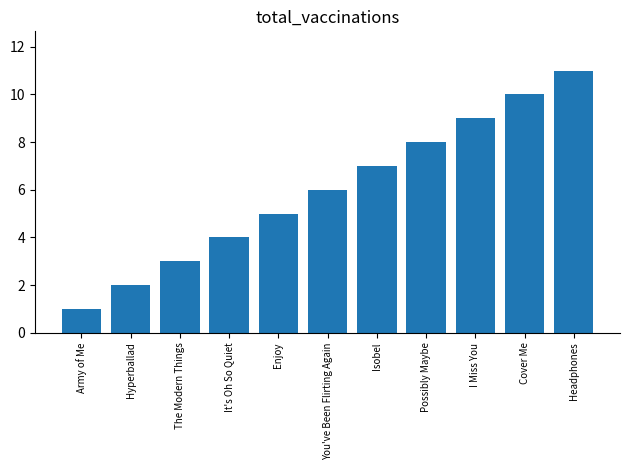

How many categories are shown in the chart?

11